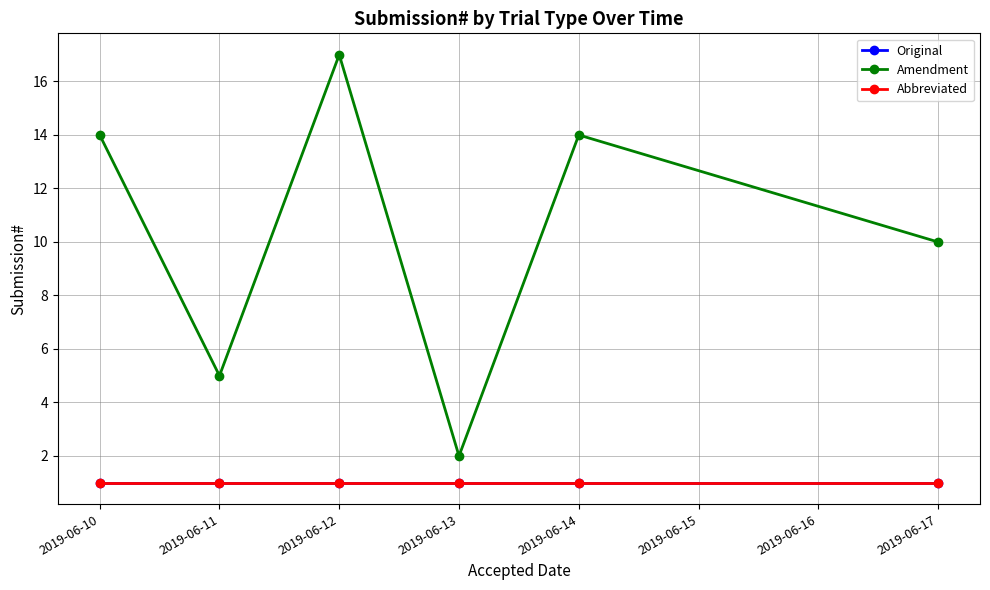

Does the chart have visible grid lines?

Yes